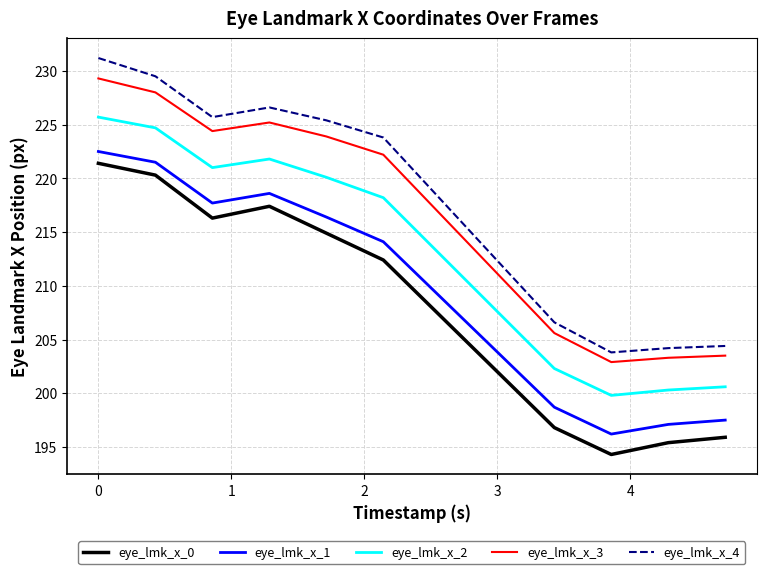

Which series has the largest range (max minus min)?

eye_lmk_x_4